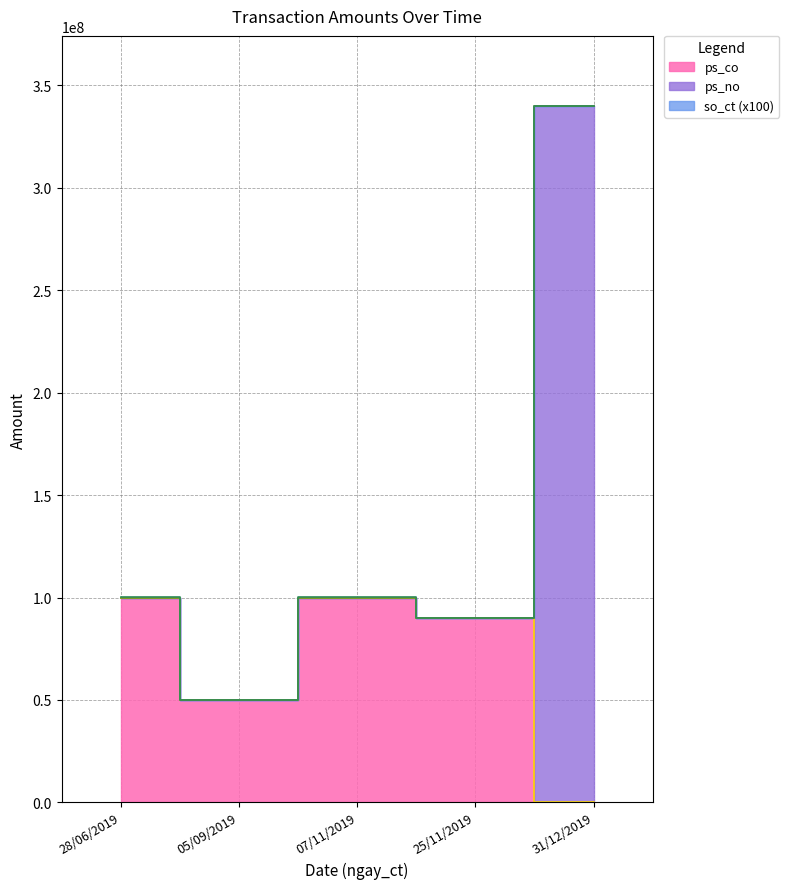

The value of ps_co at 07/11/2019 is 100000000. True or false?

True